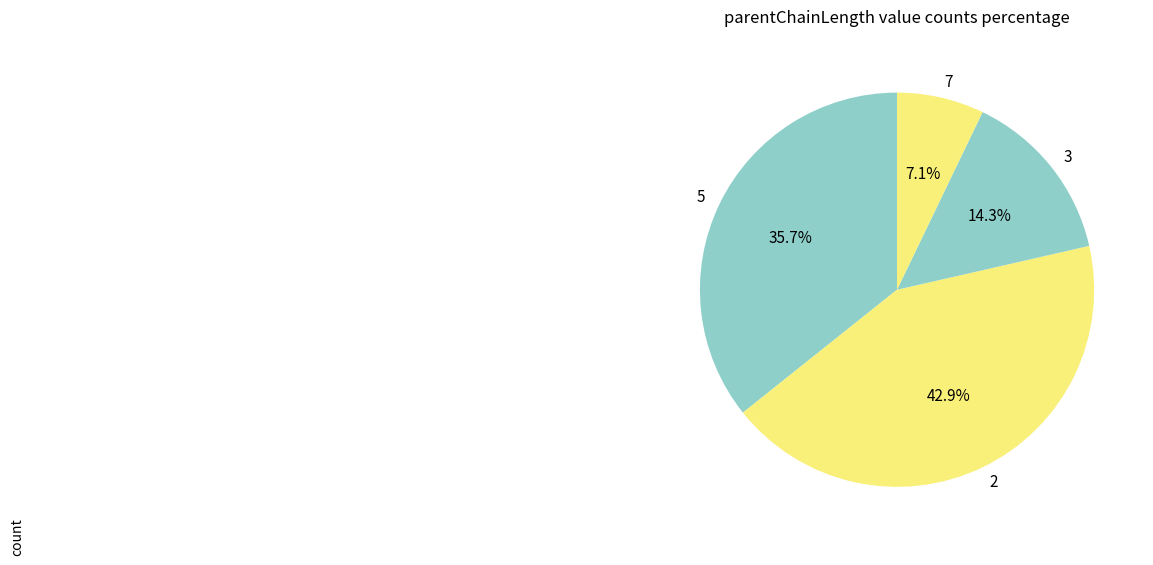

True or false: 2 accounts for 43% of the total.

True